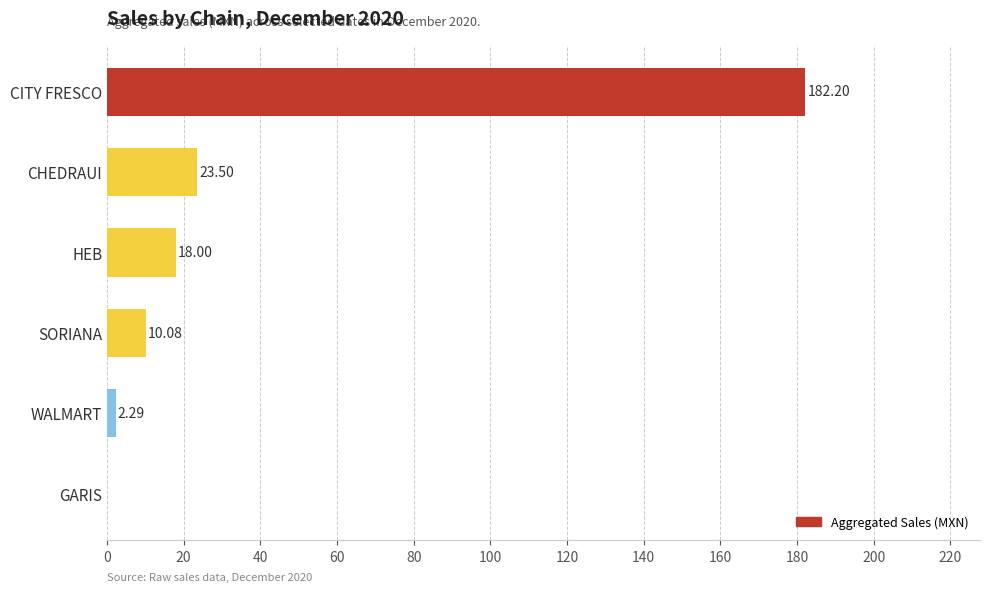

Are the bars horizontal?

Yes